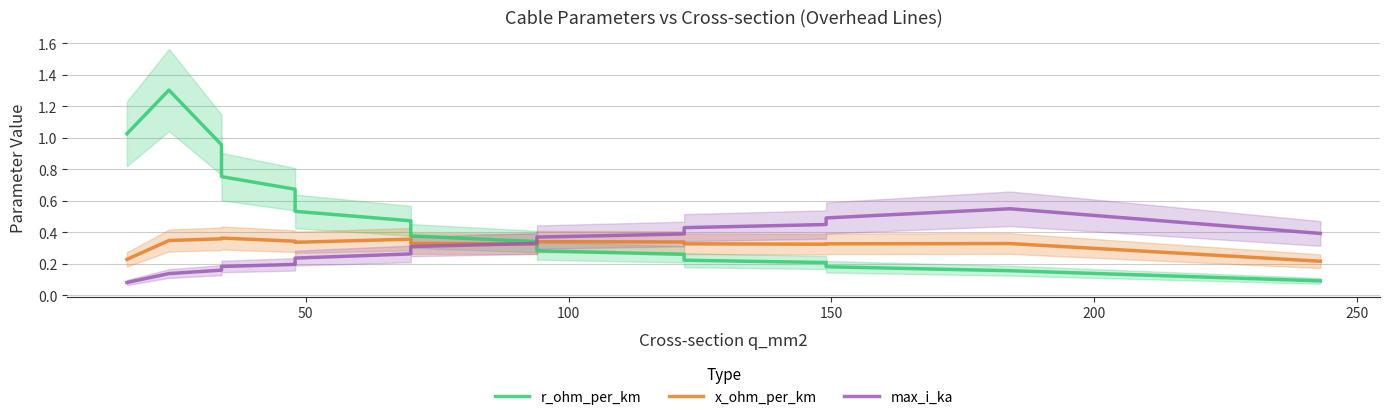

What value does the x_ohm_per_km series have at 50?

0.3